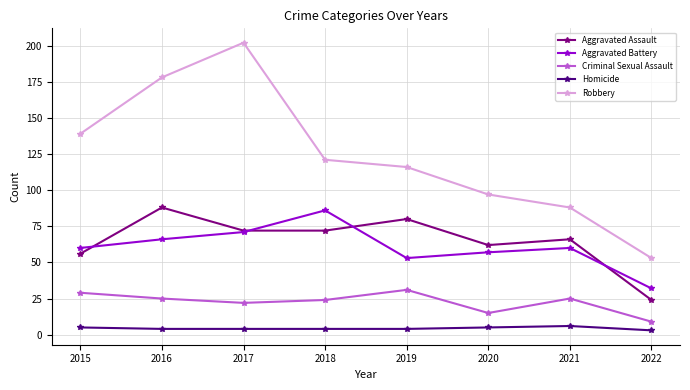

Rank the series at 2018 from lowest to highest value.

Homicide, Criminal Sexual Assault, Aggravated Assault, Aggravated Battery, Robbery